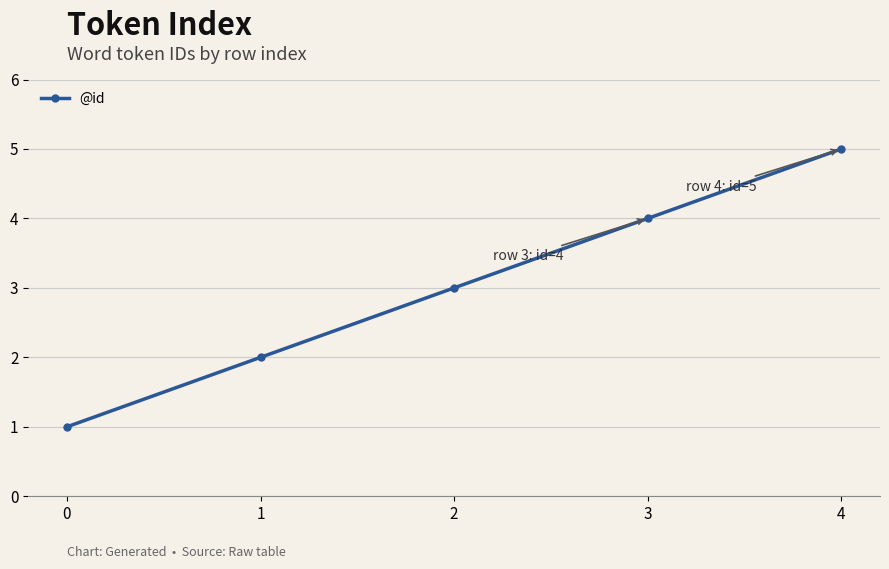

What is the sum of the values at 3 and 1?

6